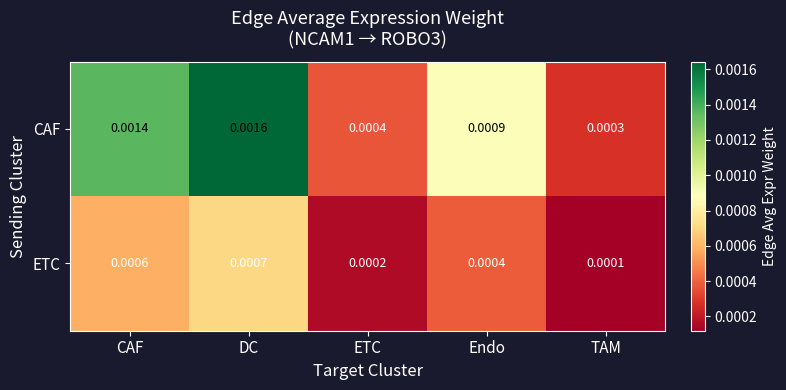

At how many categories does at least one series exceed 0?

5